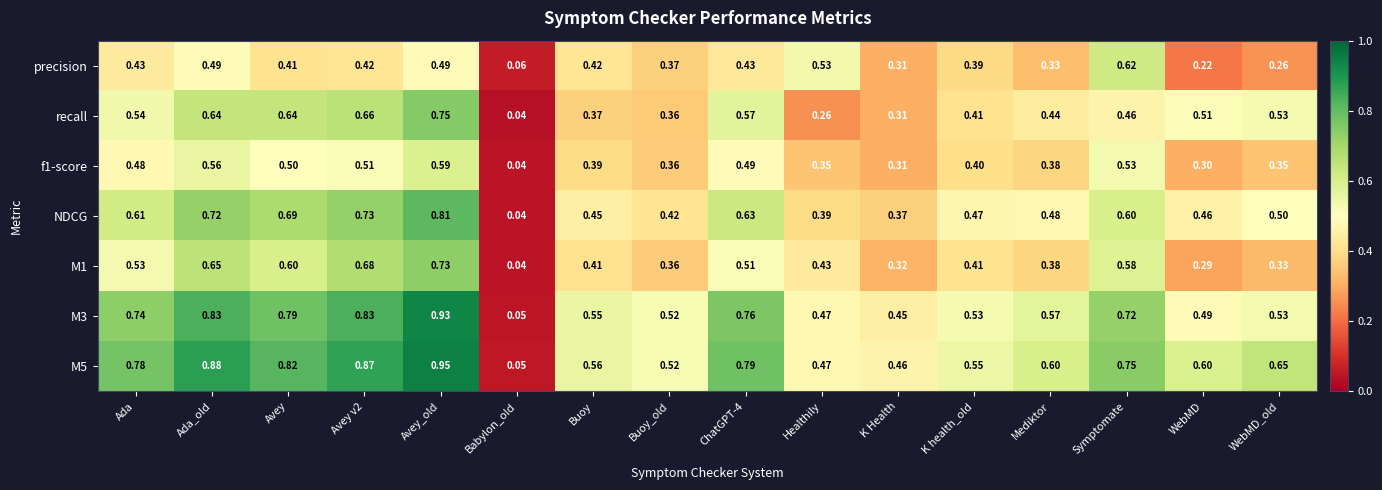

How many series are shown in this chart?

7